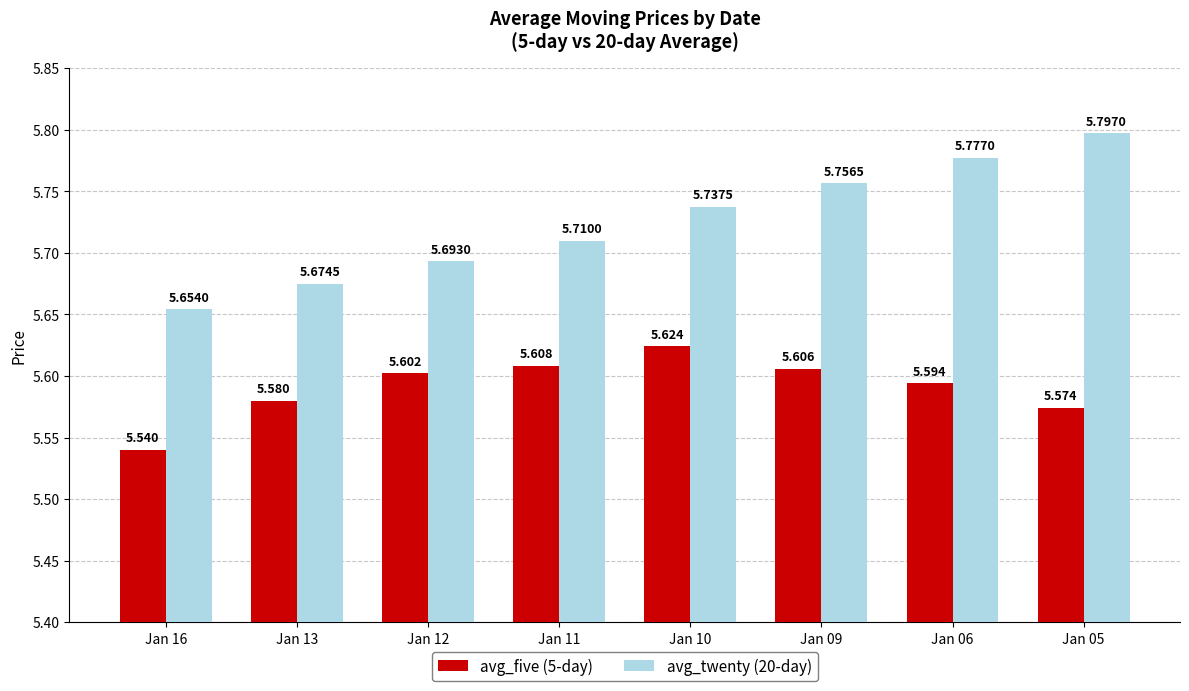

How many bars are there in total?

16